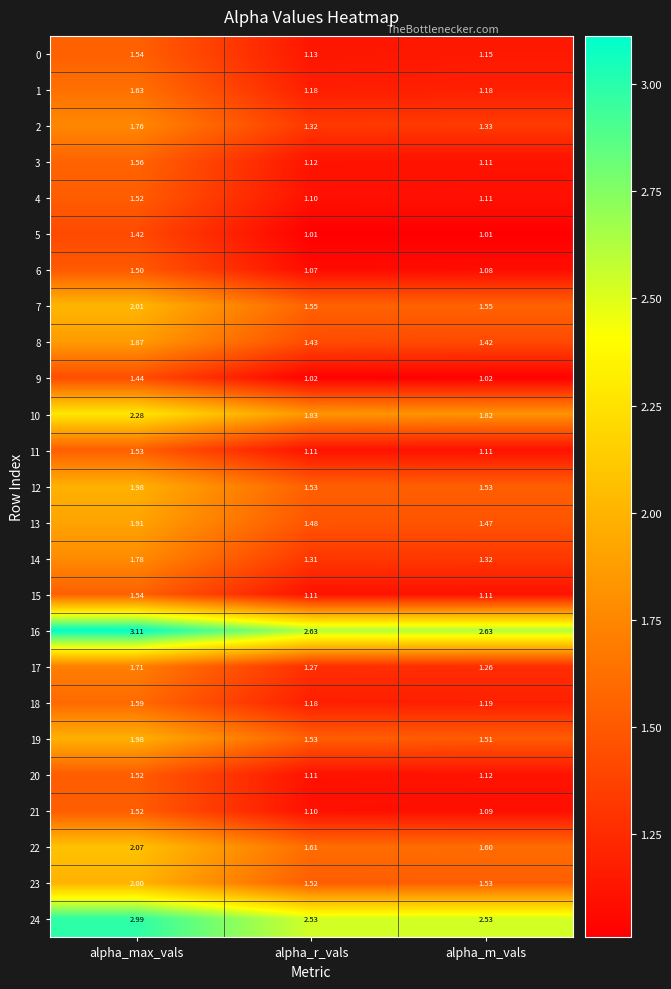

Which label corresponds to the largest value in the chart?

alpha_max_vals